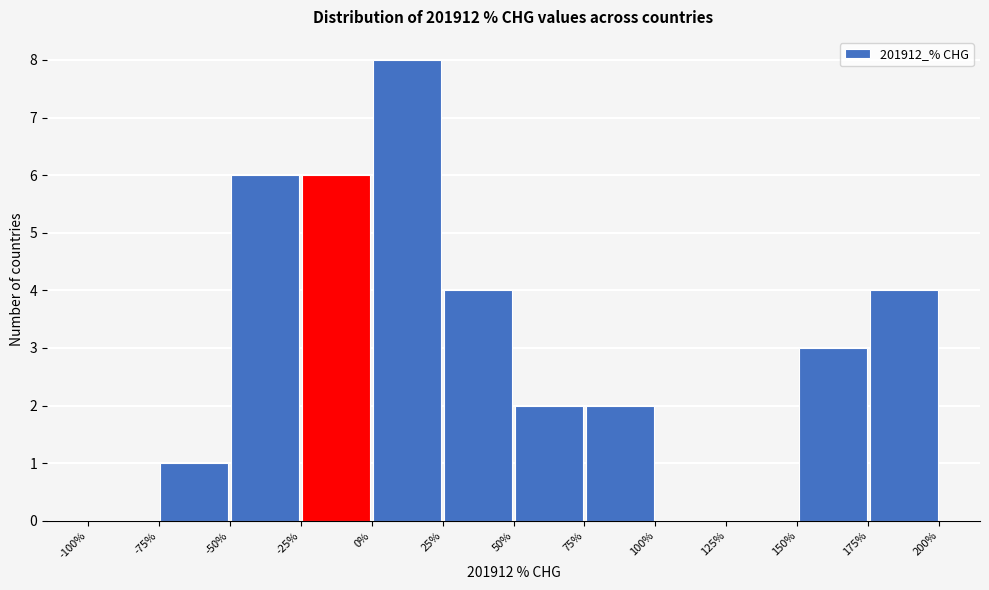

Reading left to right, list every bar in this chart as the range it spans on the x-axis followed by its height. The values are not printed on the chart, so give them approximately, as read against the axis.

-100% to -75%: 0
-75% to -50%: 1
-50% to -25%: 6
-25% to 0%: 6
0% to 25%: 8
25% to 50%: 4
50% to 75%: 2
75% to 100%: 2
100% to 125%: 0
125% to 150%: 0
150% to 175%: 3
175% to 200%: 4